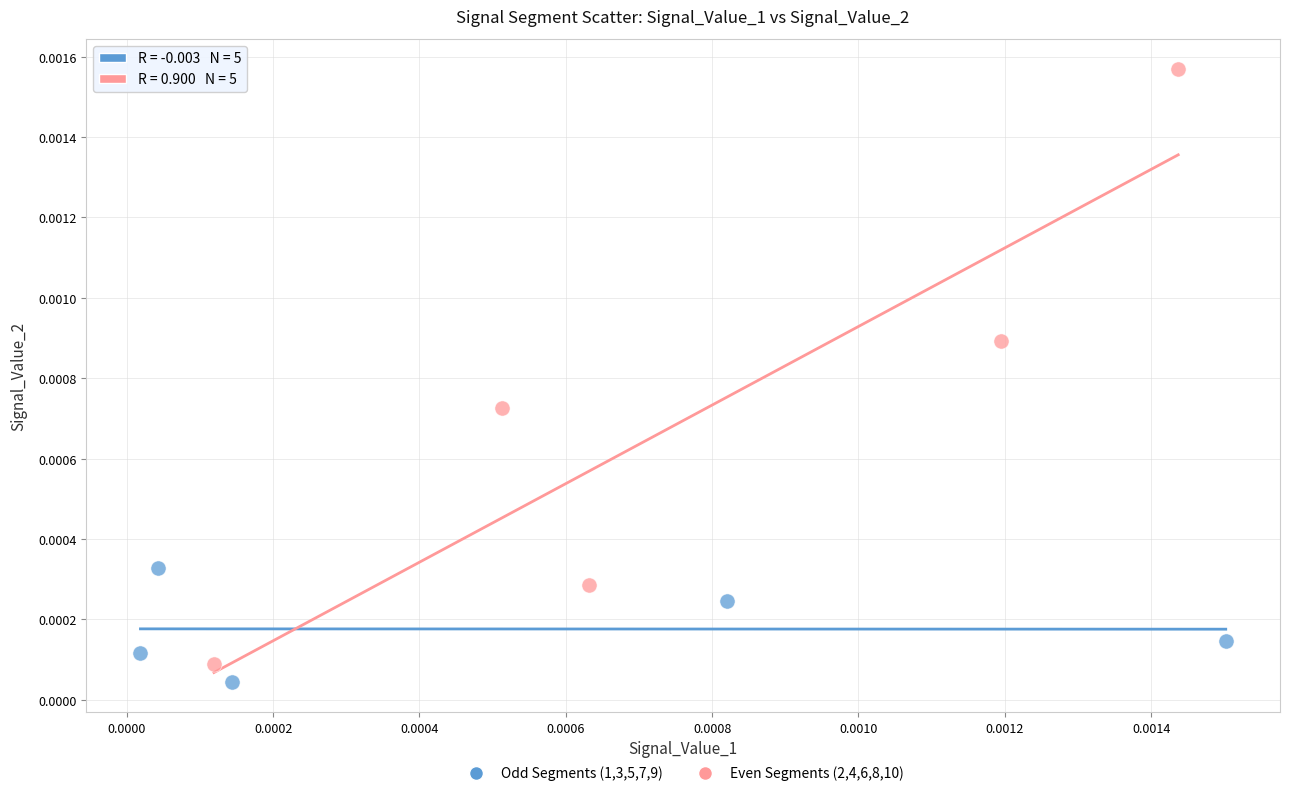

Which series has the largest Y range (max minus min)?

Even Segments (2,4,6,8,10)